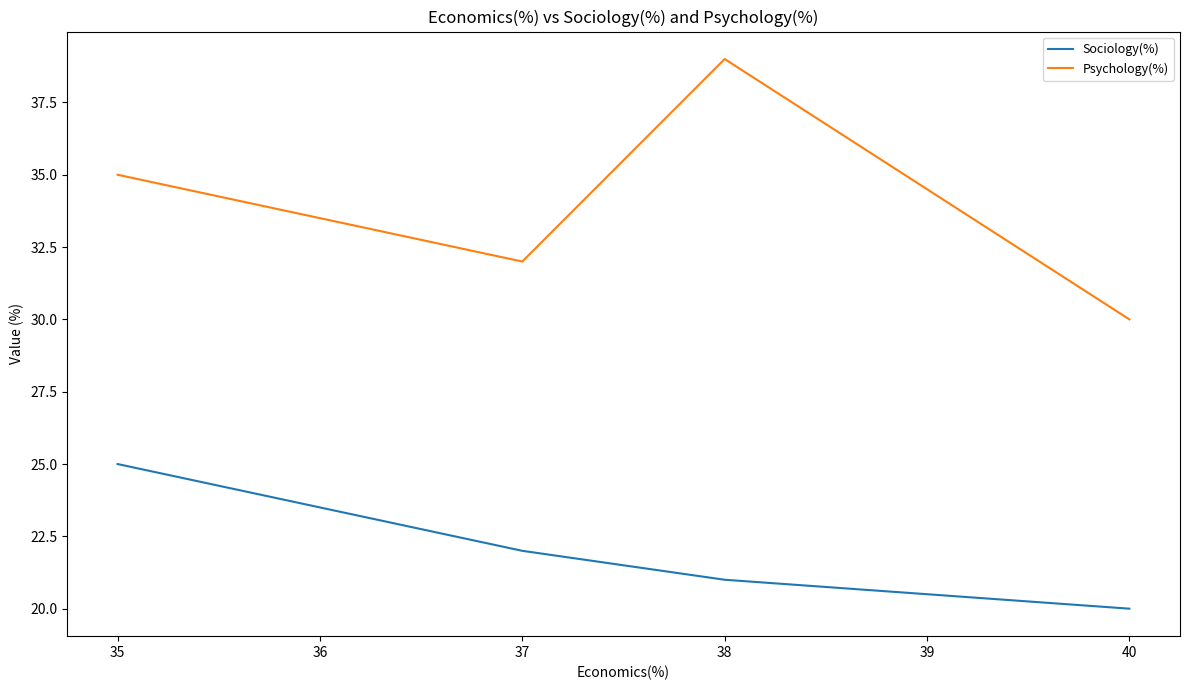

What is the total value across all series at 38?

60